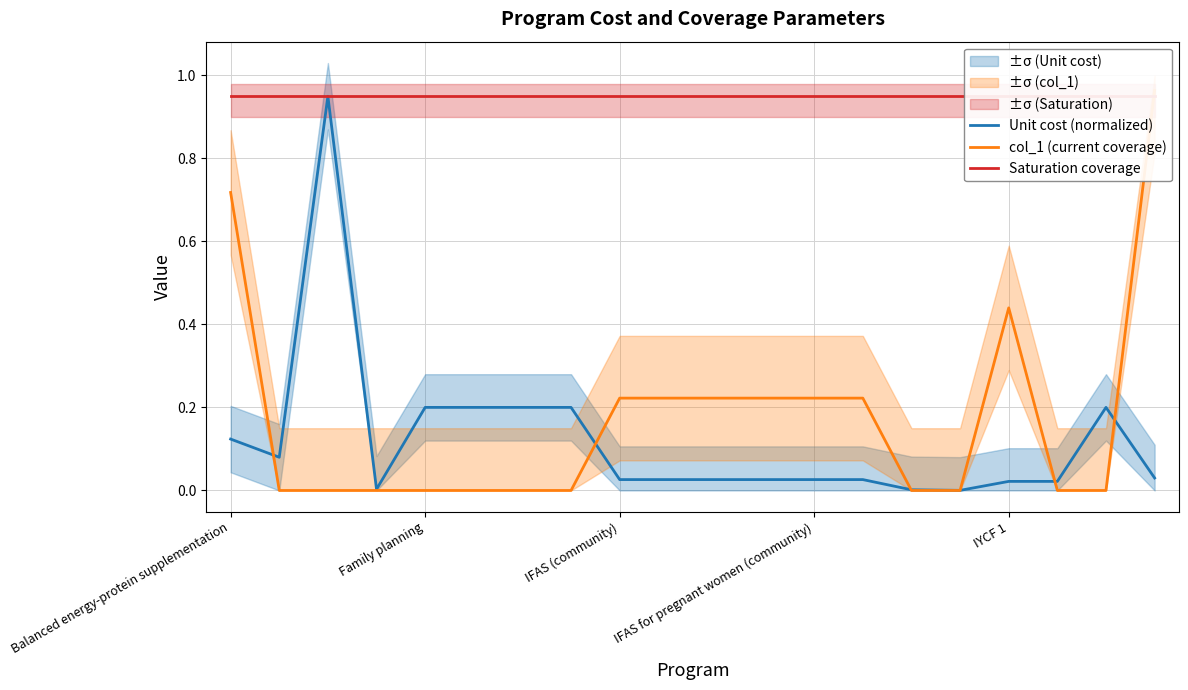

True or false: col_1 (current coverage) and Unit cost (normalized) cross at least once.

True